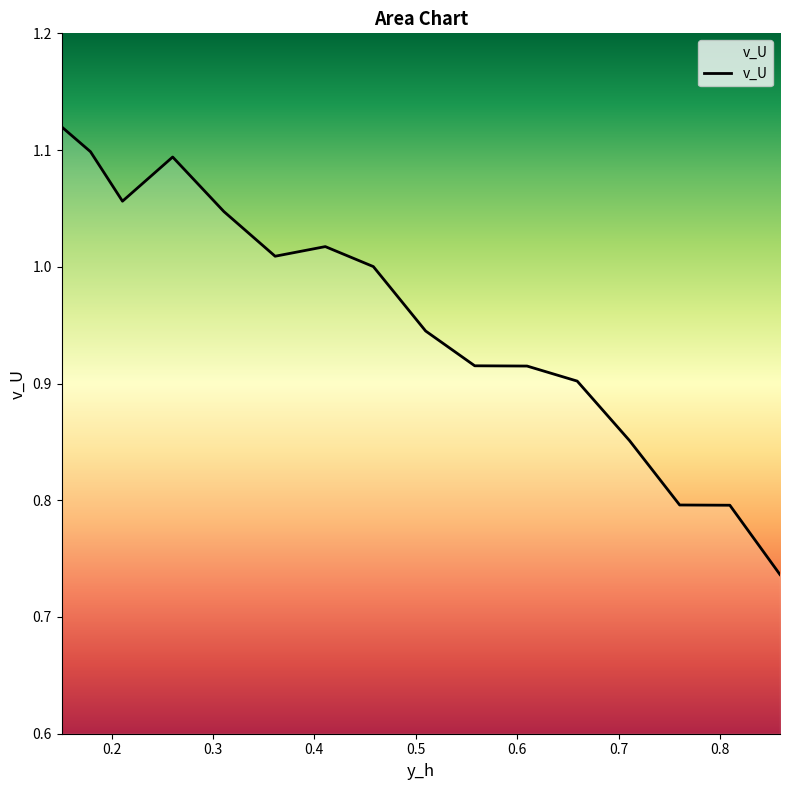

What is the difference between the maximum and minimum values?

0.4